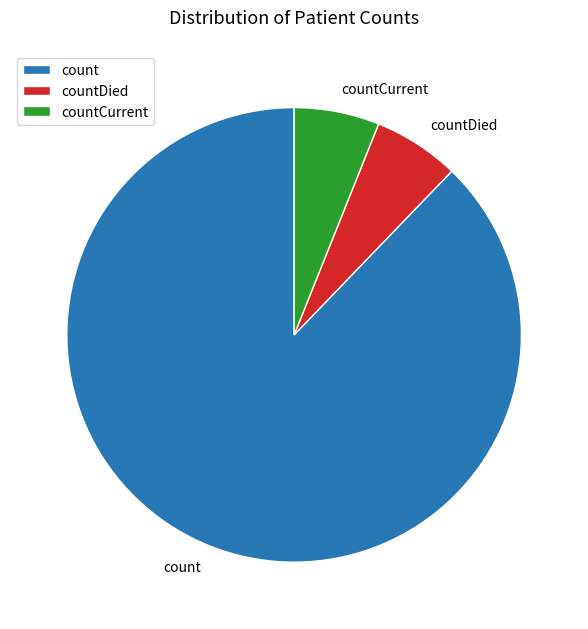

Which has a higher value, countCurrent or count?

count